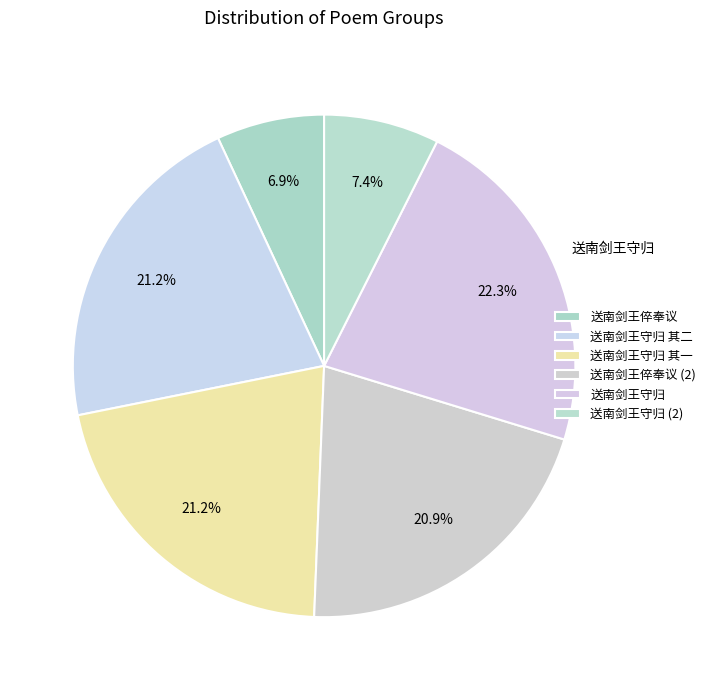

How many slices are in this pie chart?

6